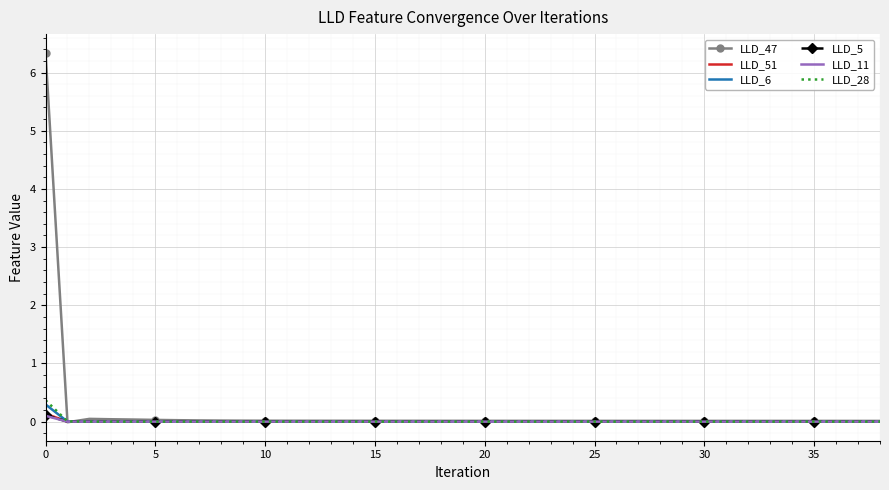

Count the number of categories in the chart.

39